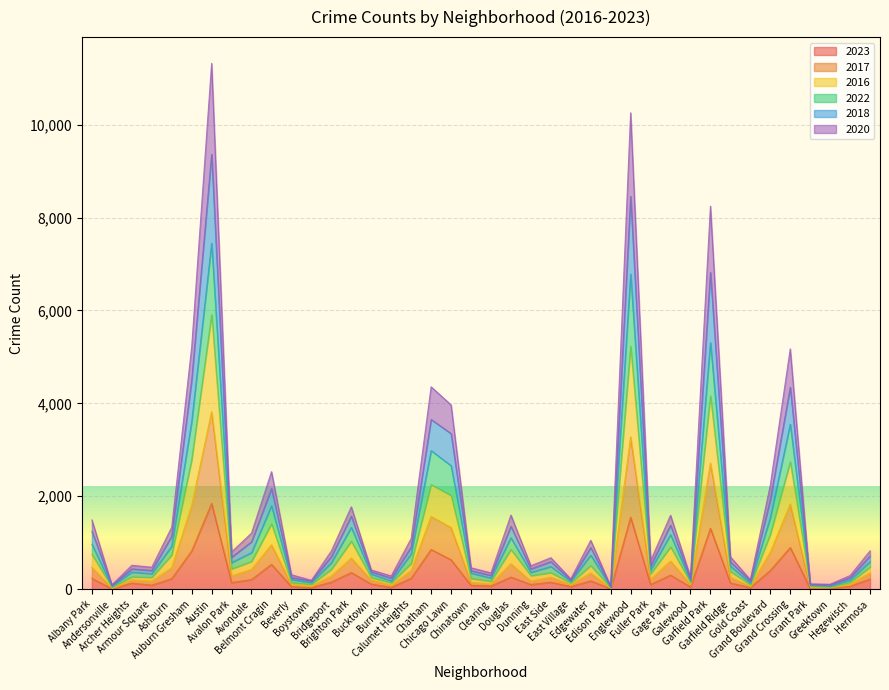

At which label does 2016 reach its peak?

Austin